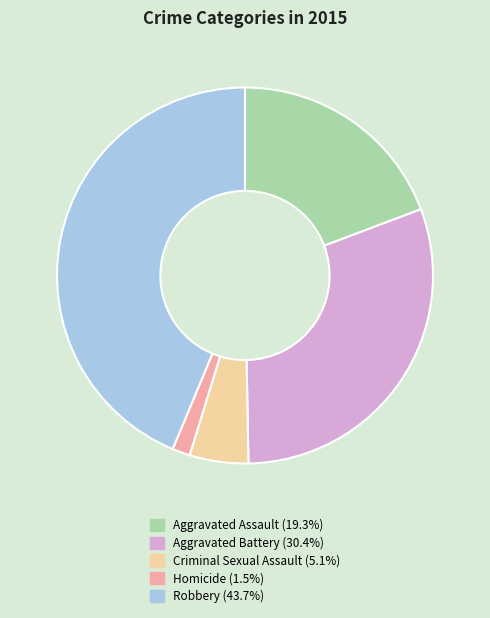

Which has a higher value, Criminal Sexual Assault or Aggravated Assault?

Aggravated Assault